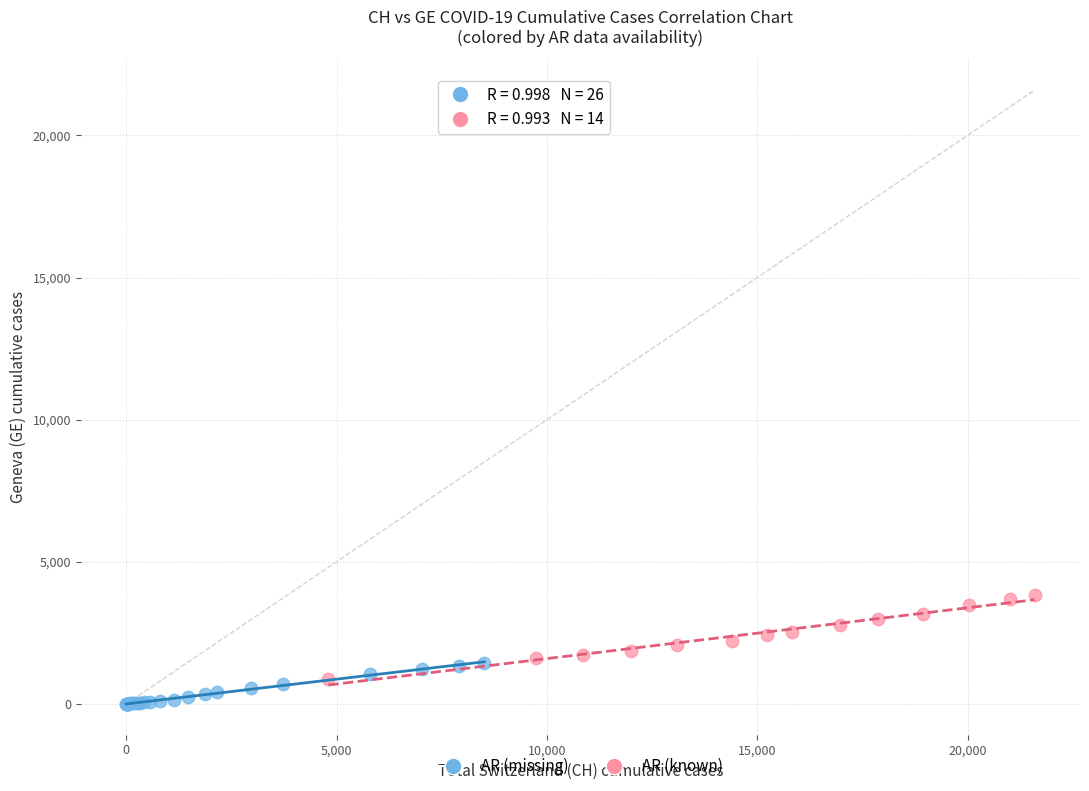

Which series reaches the minimum Y coordinate?

AR (missing)